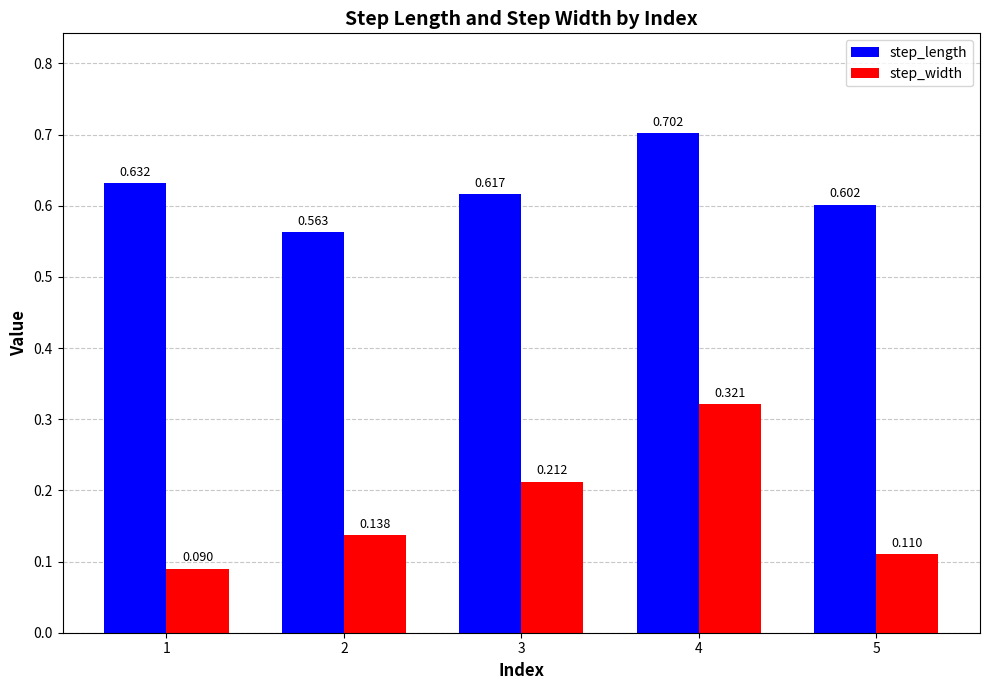

Count the step_length values in the range 0 to 1.

5